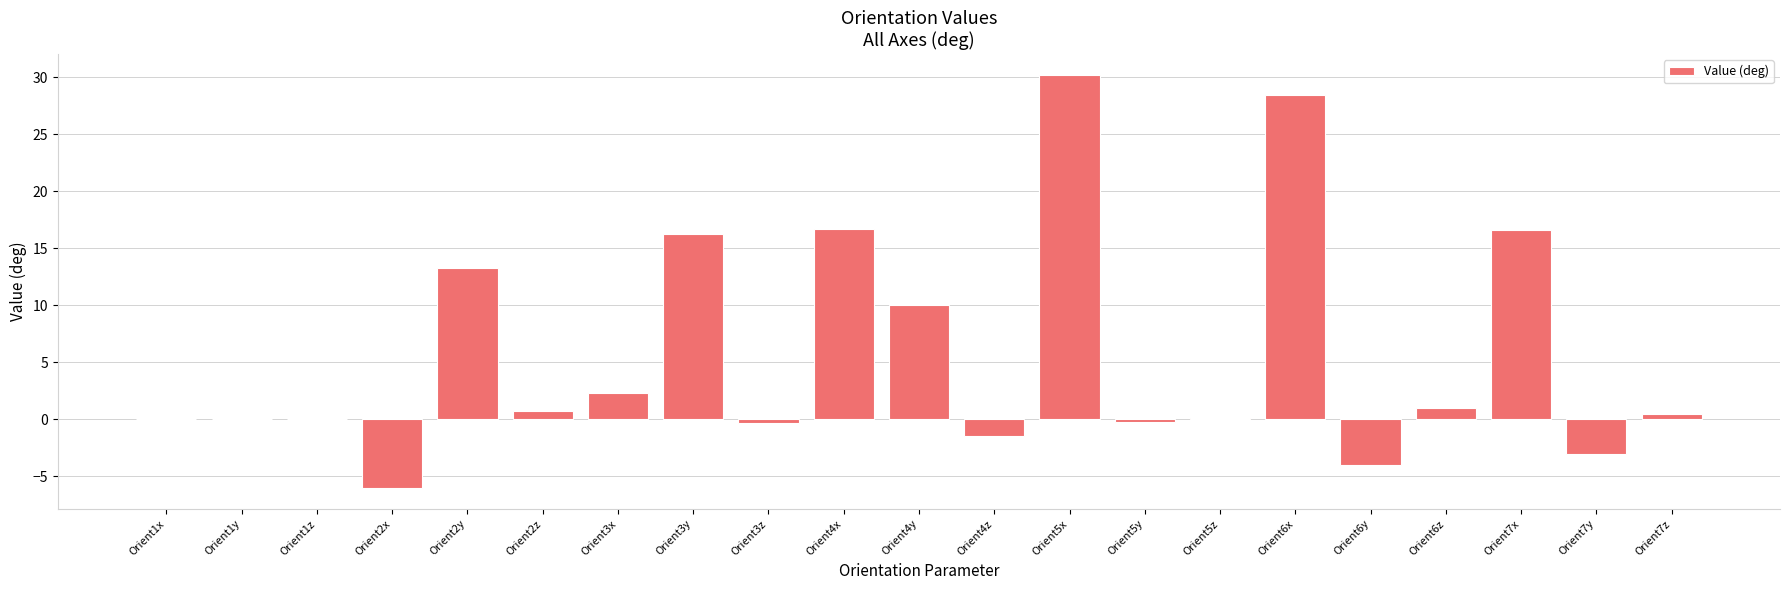

Count the number of categories in the chart.

21